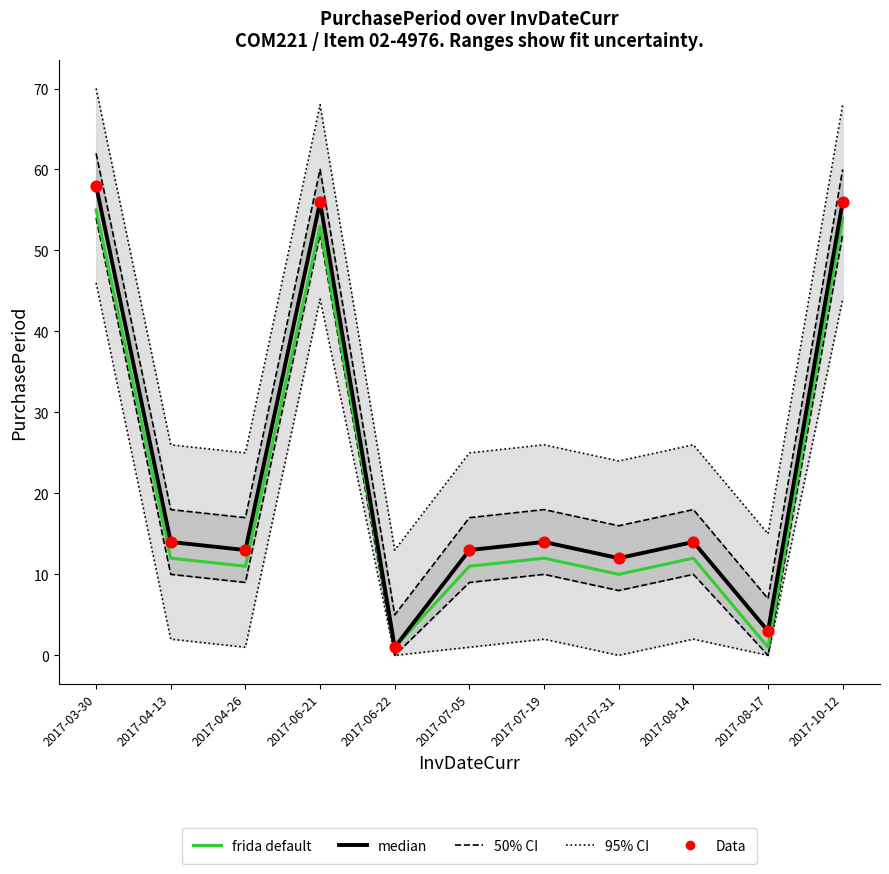

Is the value of Data at 2017-10-12 greater than the value of frida default at 2017-07-19?

Yes